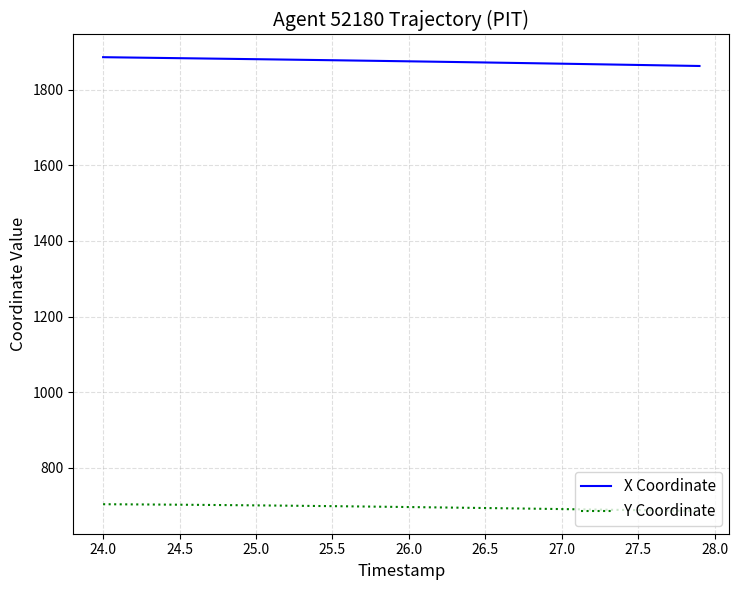

Rank the series by their average value, from lowest to highest.

Y Coordinate, X Coordinate